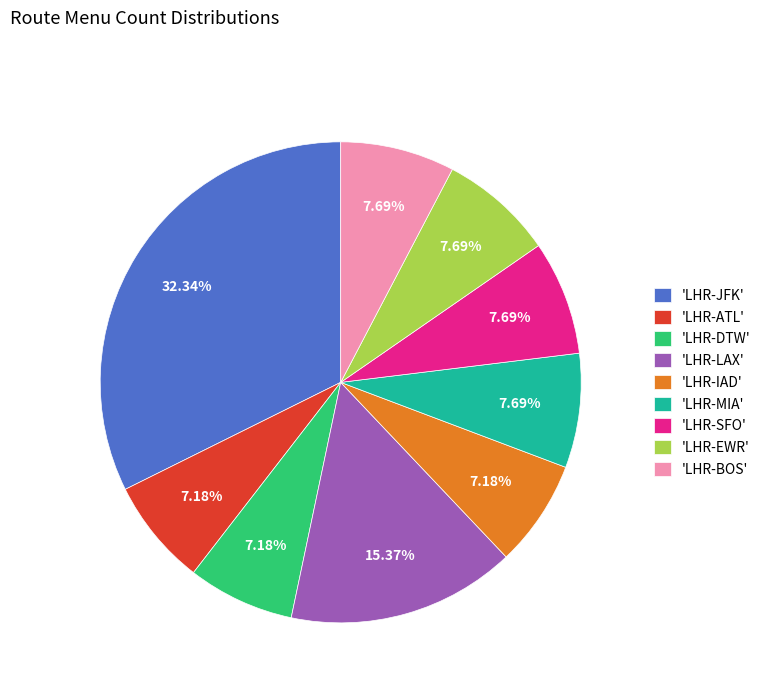

Combined, do 'LHR-EWR' and 'LHR-BOS' account for over 50%?

No